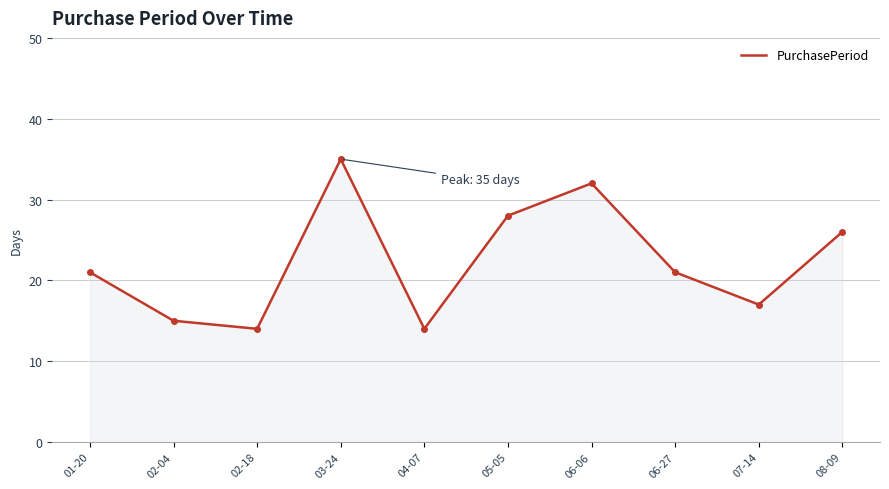

Reading left to right, extract all data points from this chart.

21	15	14	35	14	28	32	21	17	26